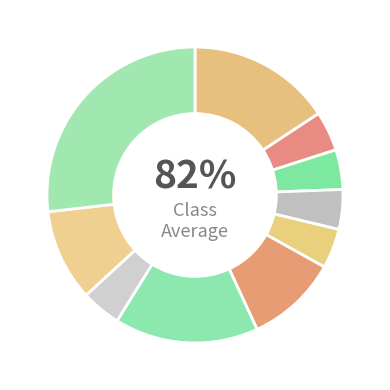

Combined, what portion of the pie is 30 and 30?

53.6%